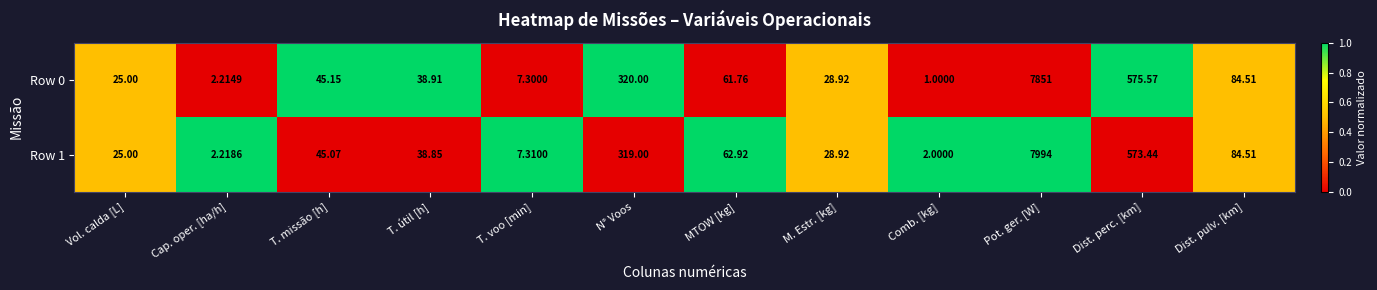

How many distinct data groups are displayed?

2